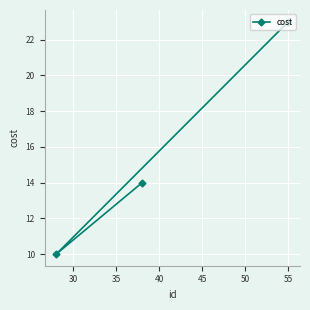

What is the smallest value displayed?

10